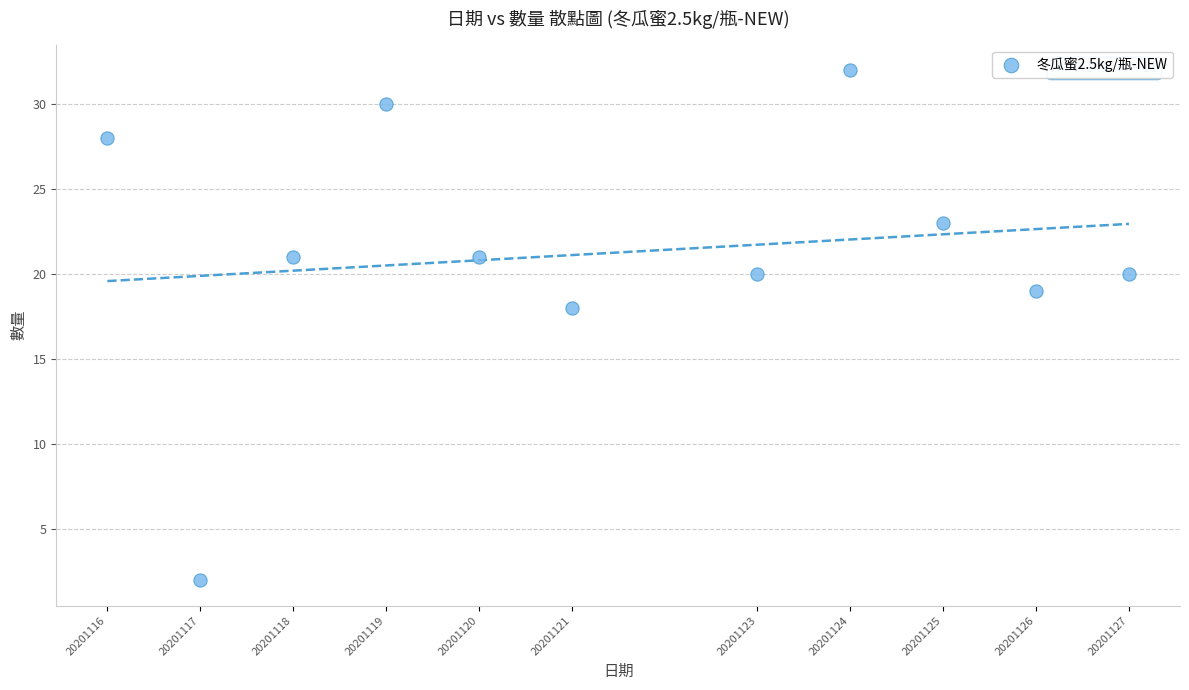

What is the average Y value?

21